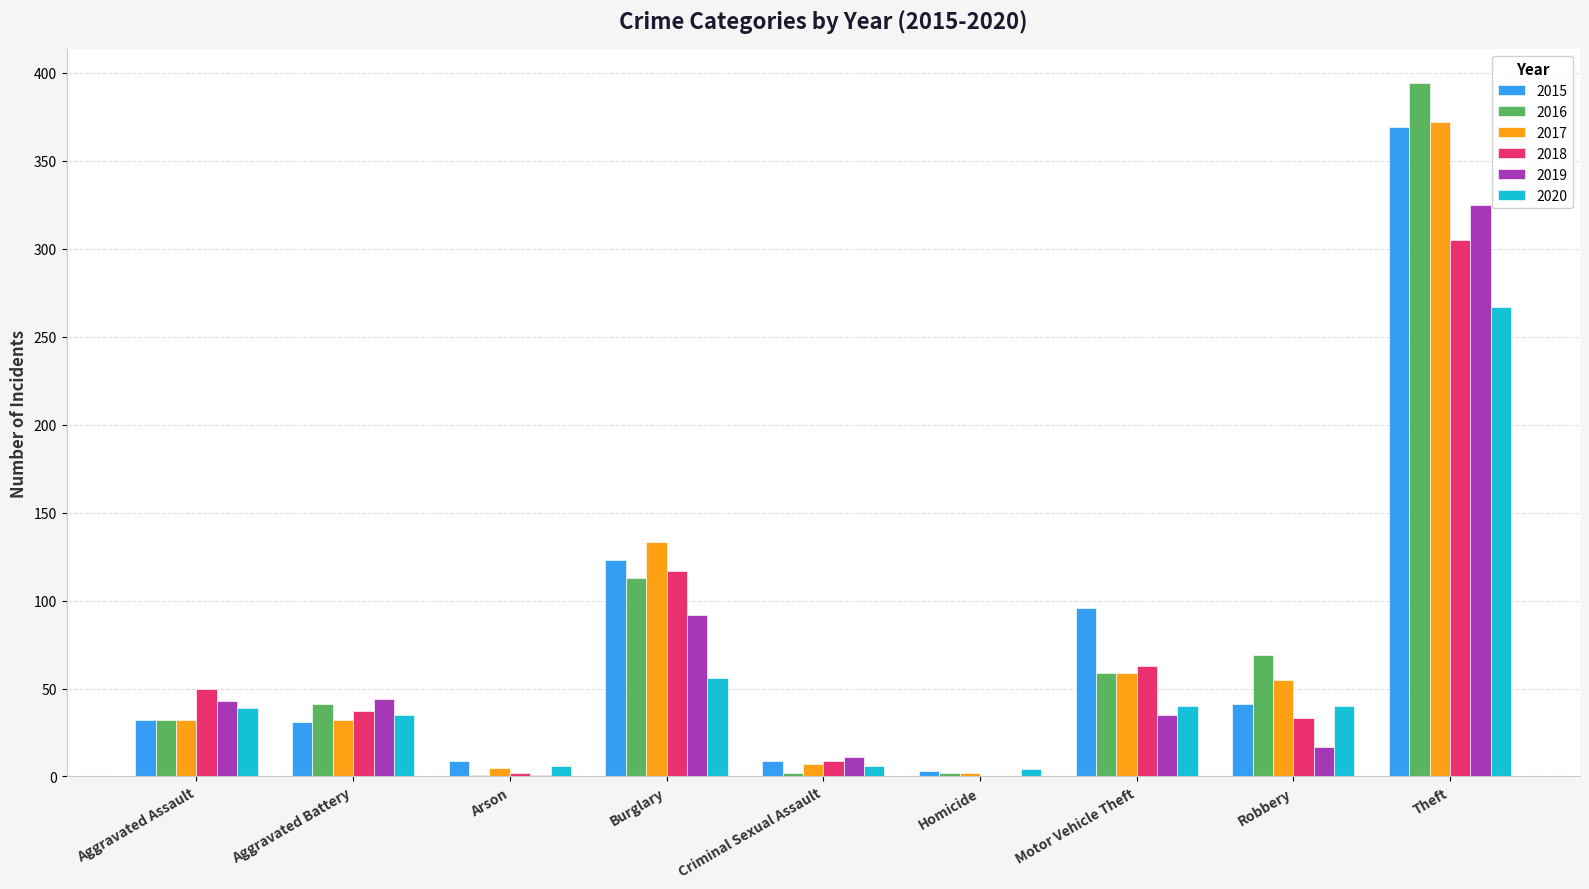

Is the value of 2019 at Criminal Sexual Assault greater than the value of 2018 at Arson?

Yes